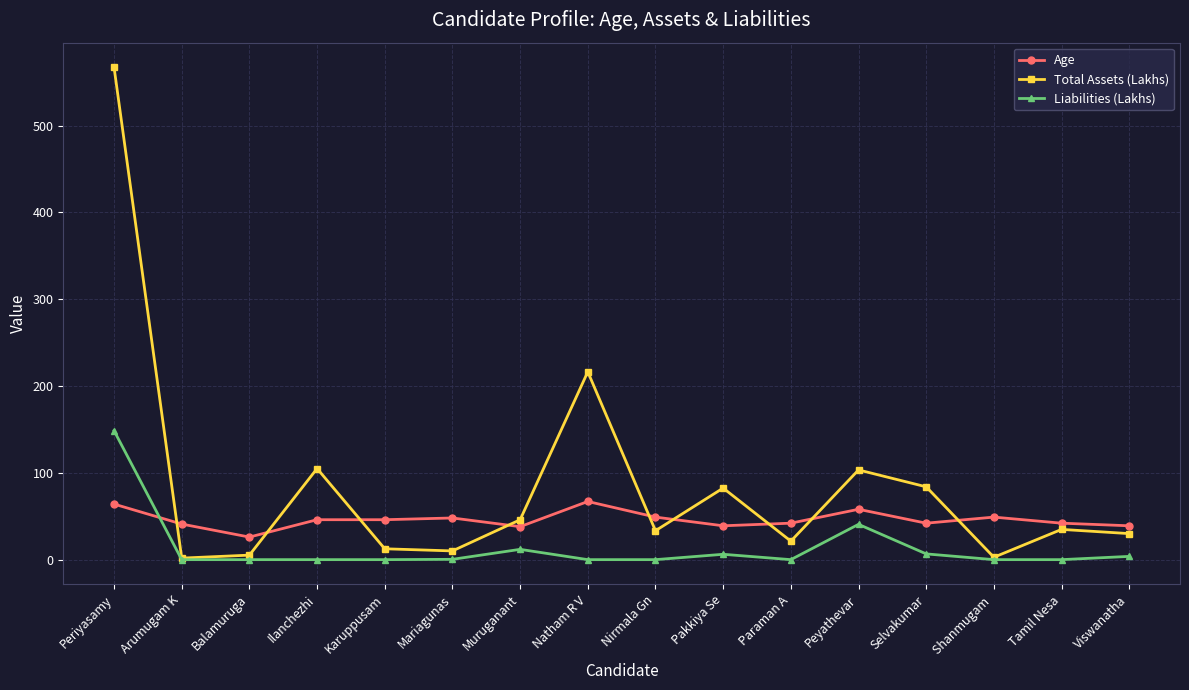

The value of Age at Shanmugam  is 26.5. True or false?

False